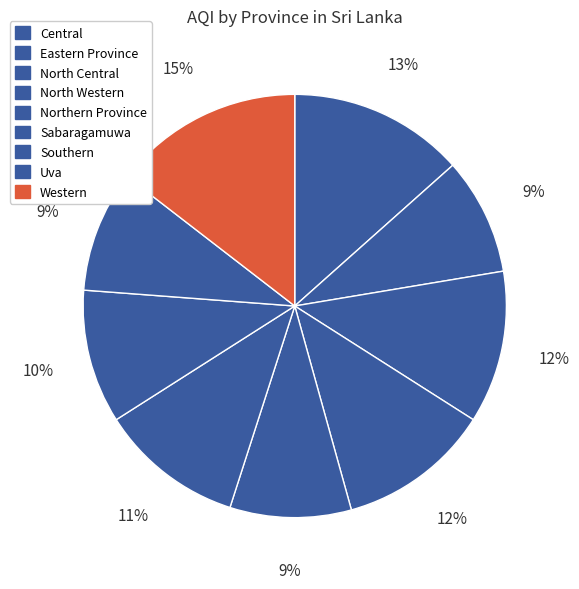

What is the ratio of the value at Uva to the value at Eastern Province?

1.0